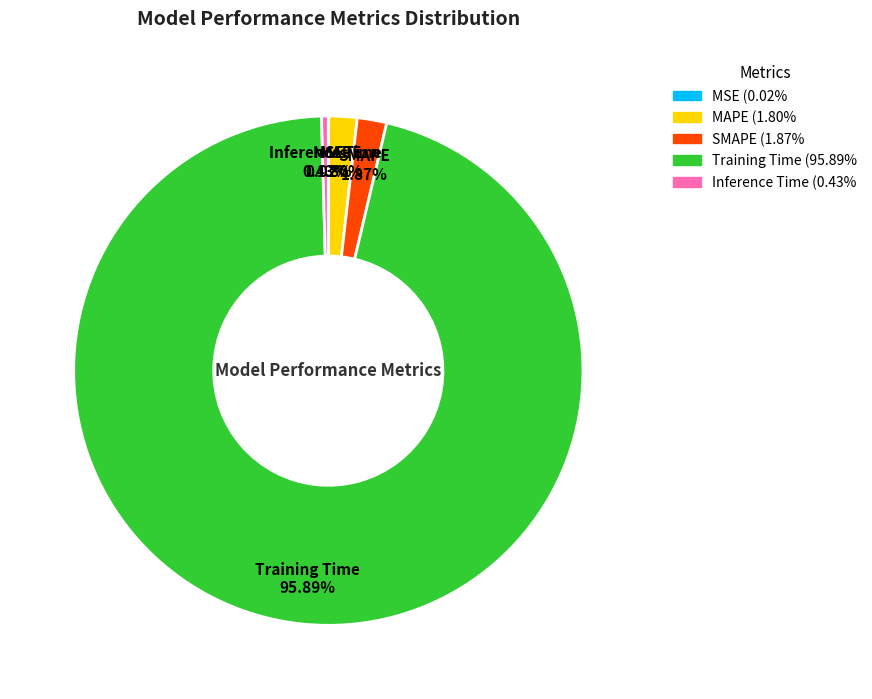

What is the largest slice in the pie chart?

Training Time